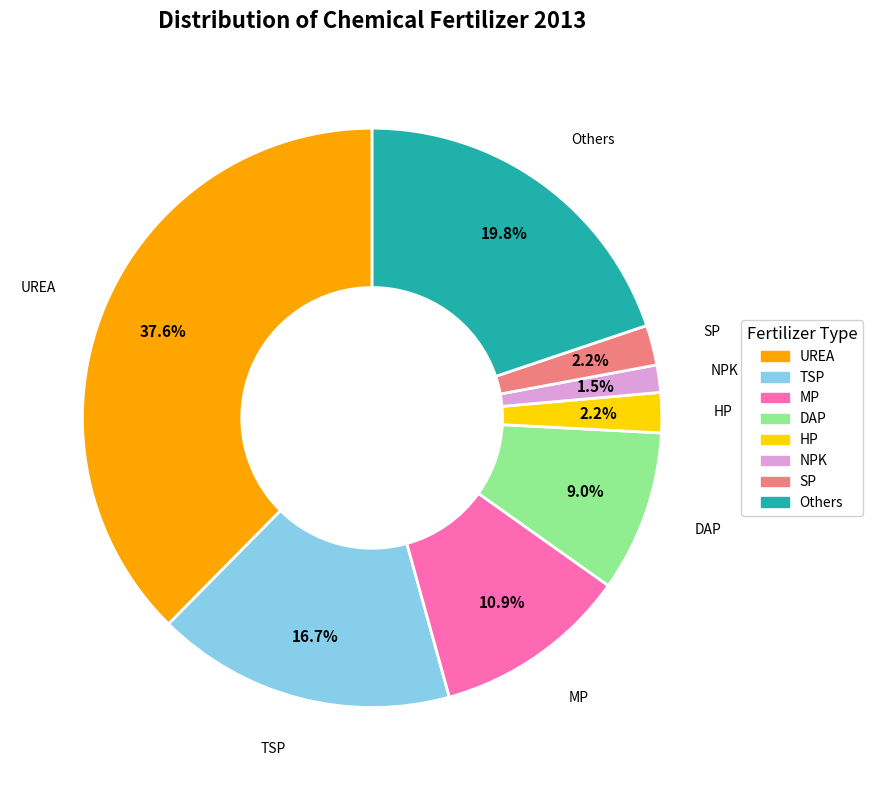

Which slice is the largest?

UREA